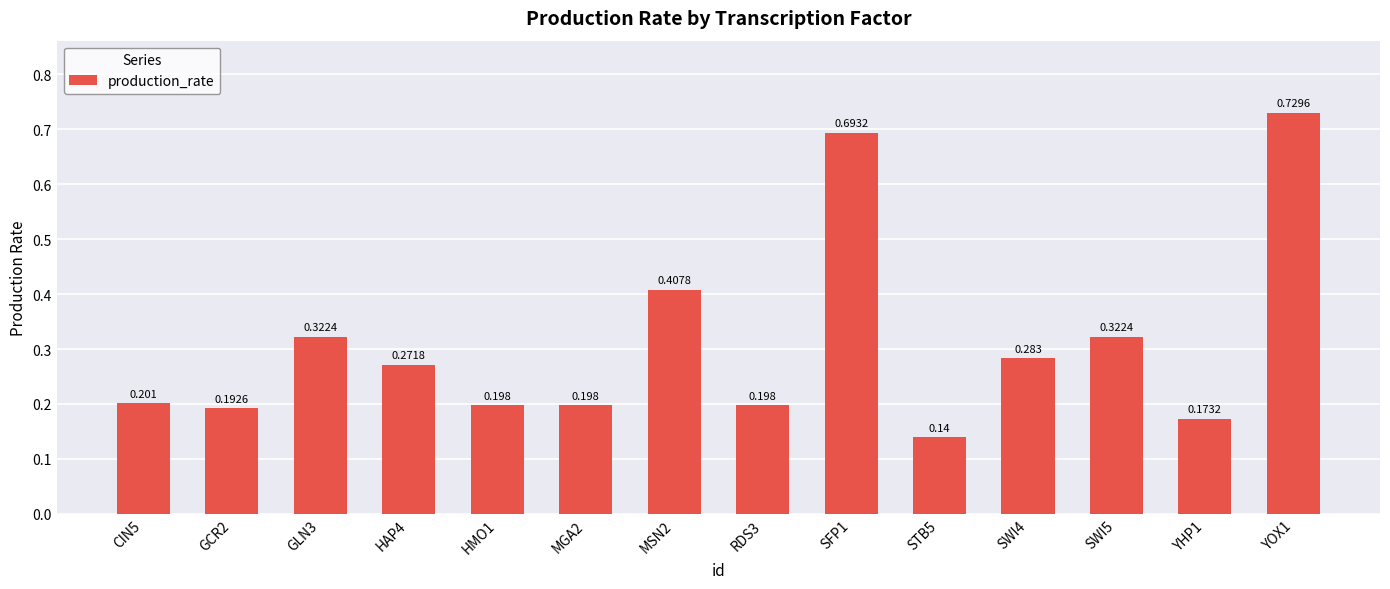

Count the values in the range 0 to 1.

14